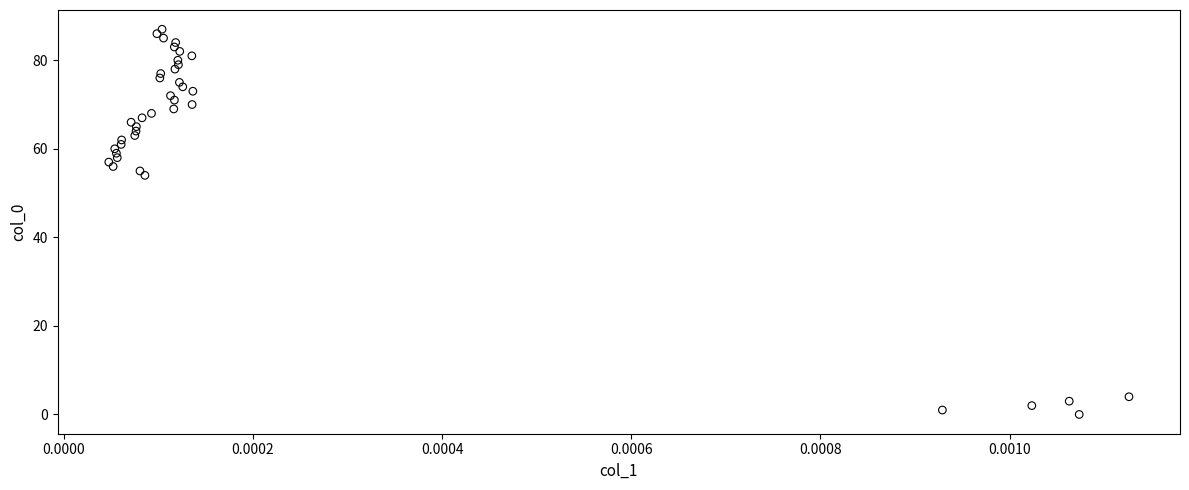

What Y value in the scatter plot is closest to 43?

54